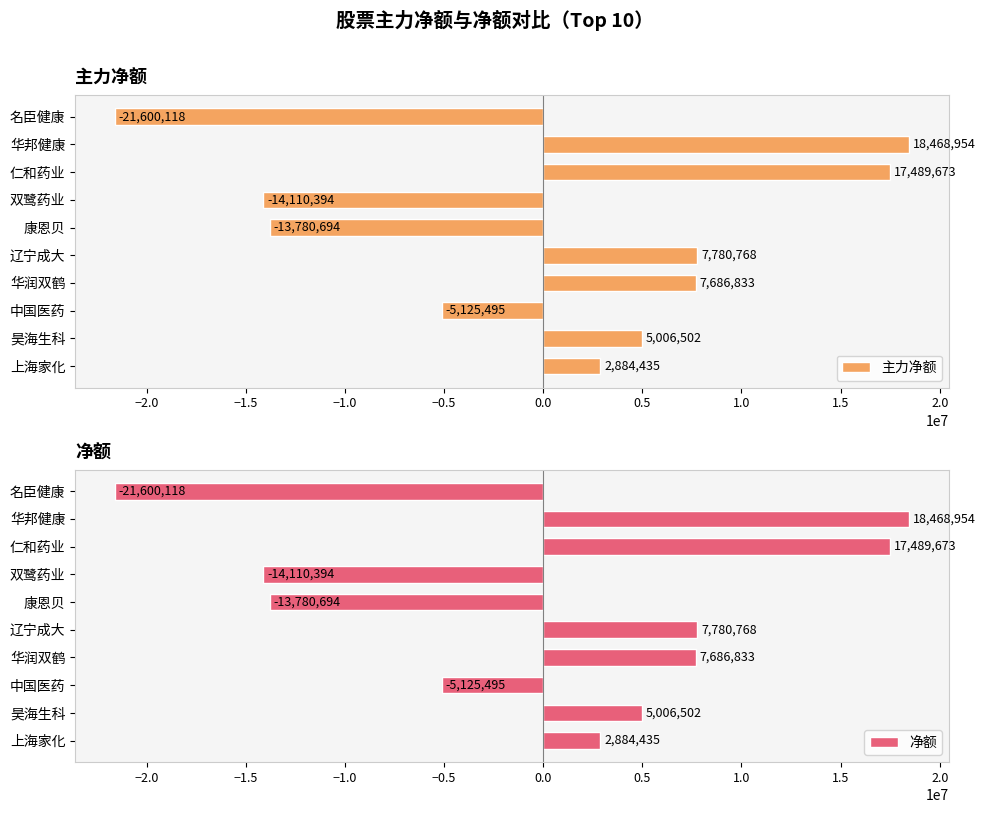

List the labels in order of 主力净额 value, smallest first.

名臣健康, 双鹭药业, 康恩贝, 中国医药, 上海家化, 昊海生科, 华润双鹤, 辽宁成大, 仁和药业, 华邦健康